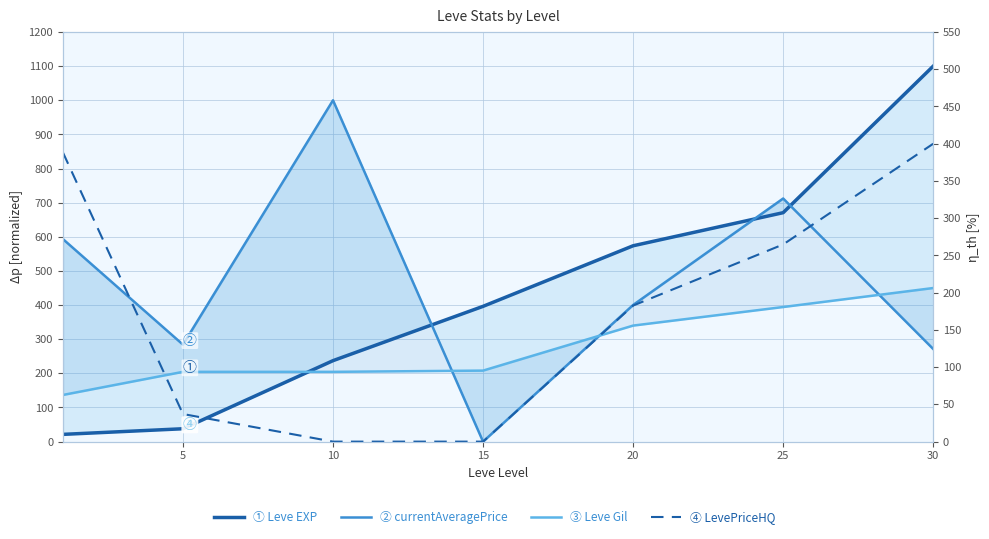

Where is LevePriceHQ nearest to the value 200?

20